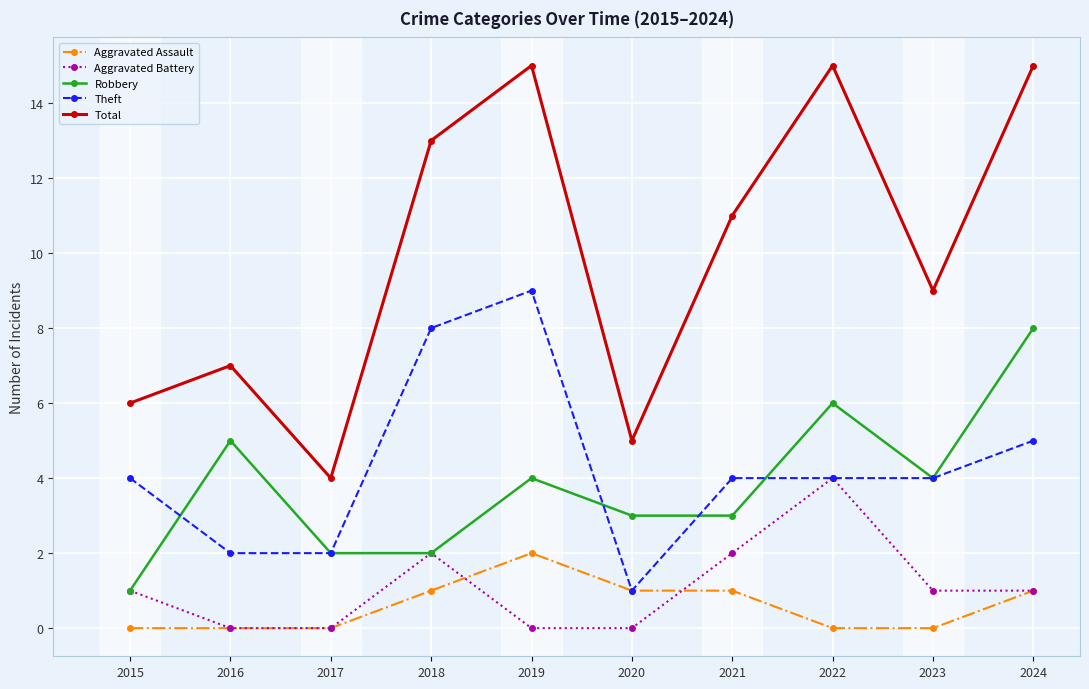

True or false: Aggravated Assault has a value of 0 at 2020.

False